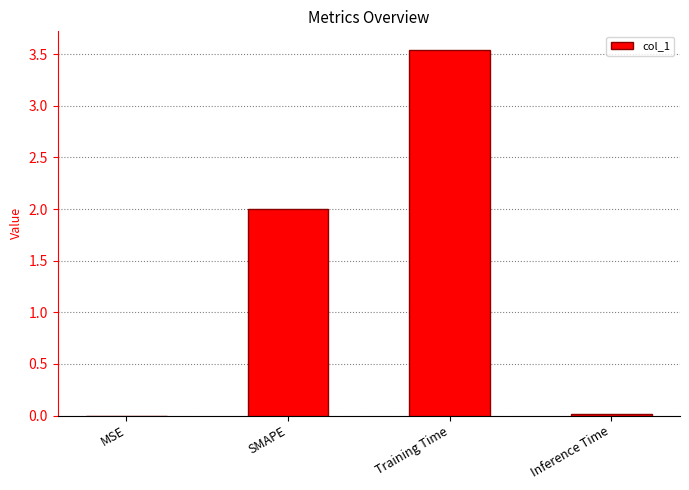

At which category does the chart reach its peak across all series?

Training Time